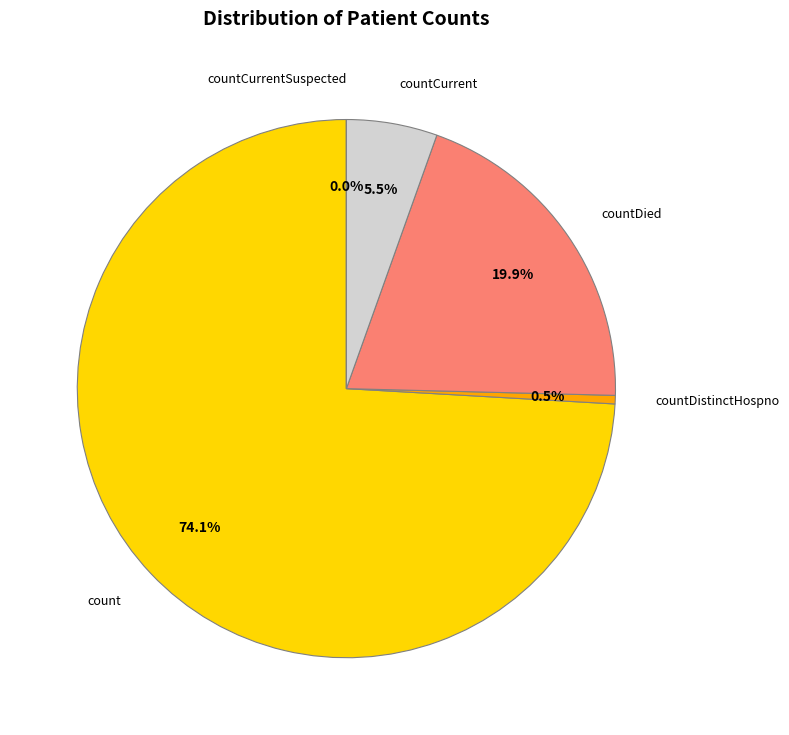

Which category has the smallest portion of the pie?

countCurrentSuspected